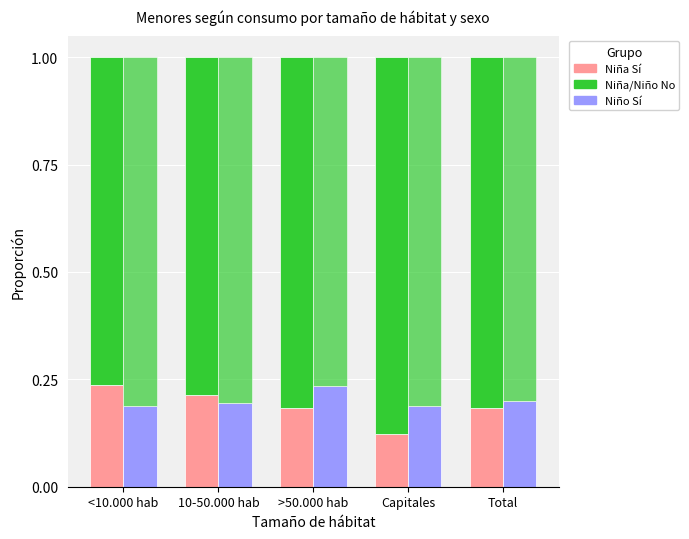

Reading left to right, list all the values displayed in this chart.

Niña Sí: 0.2	0.2	0.2	0.1	0.2
Niña No: 0.8	0.8	0.8	0.9	0.8
Niño Sí: 0.2	0.2	0.2	0.2	0.2
Niño No: 0.8	0.8	0.8	0.8	0.8